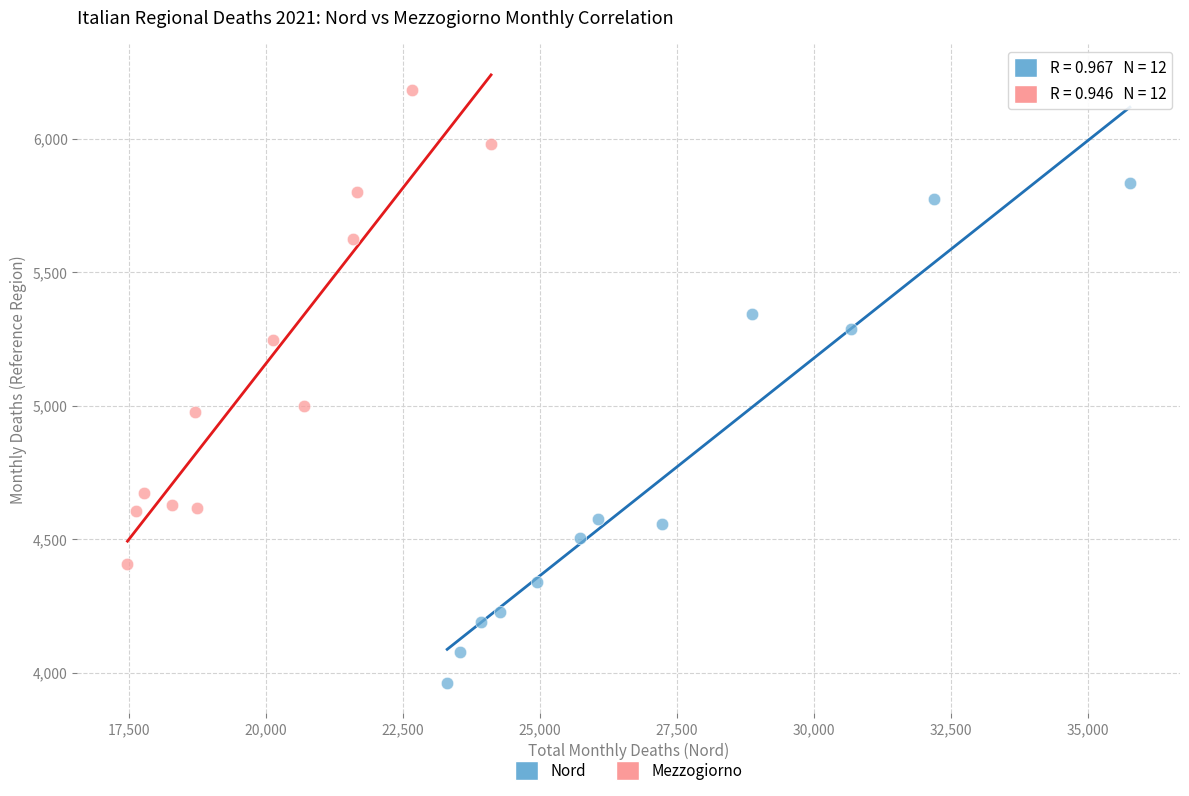

Which series contains the highest Y value?

Mezzogiorno